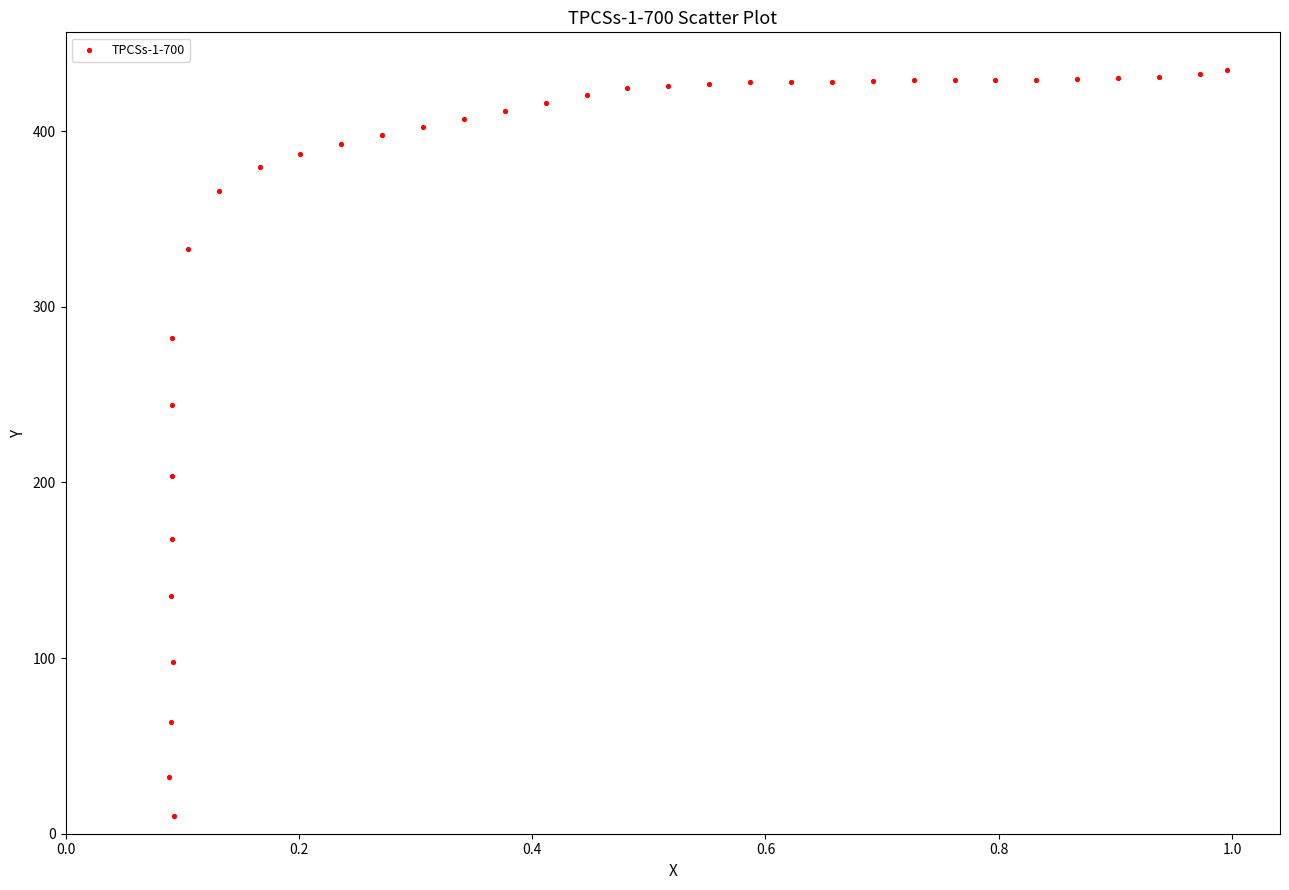

What is the range of Y values (max minus min)?

425.2